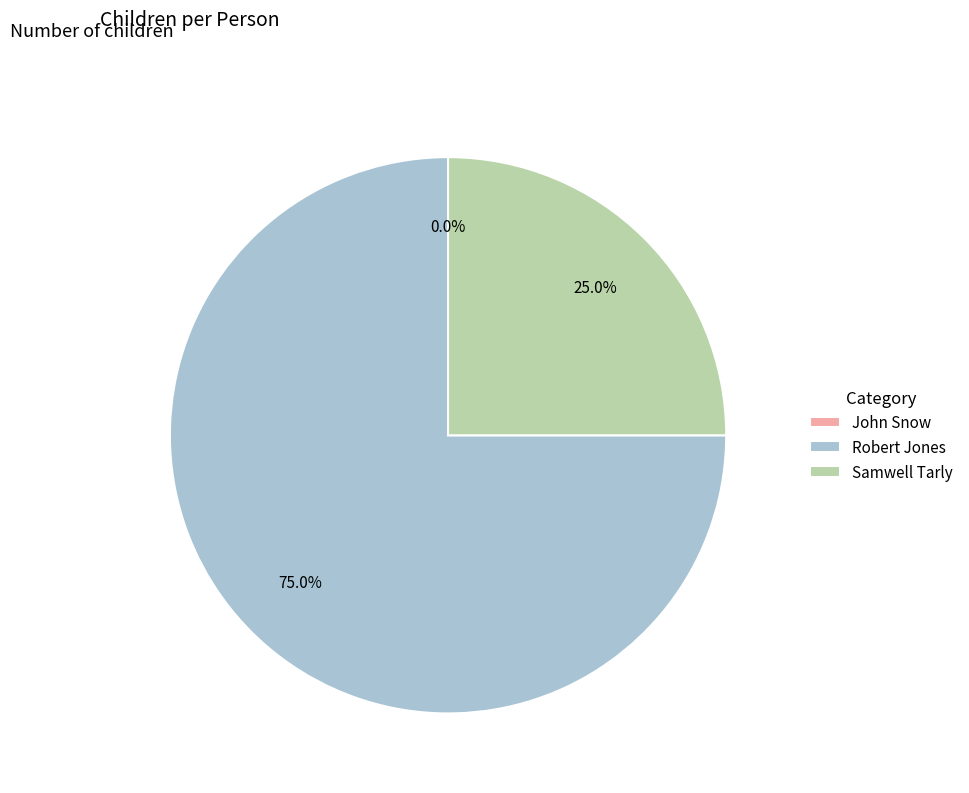

Rank the categories by value from highest to lowest.

Robert Jones, Samwell Tarly, John Snow